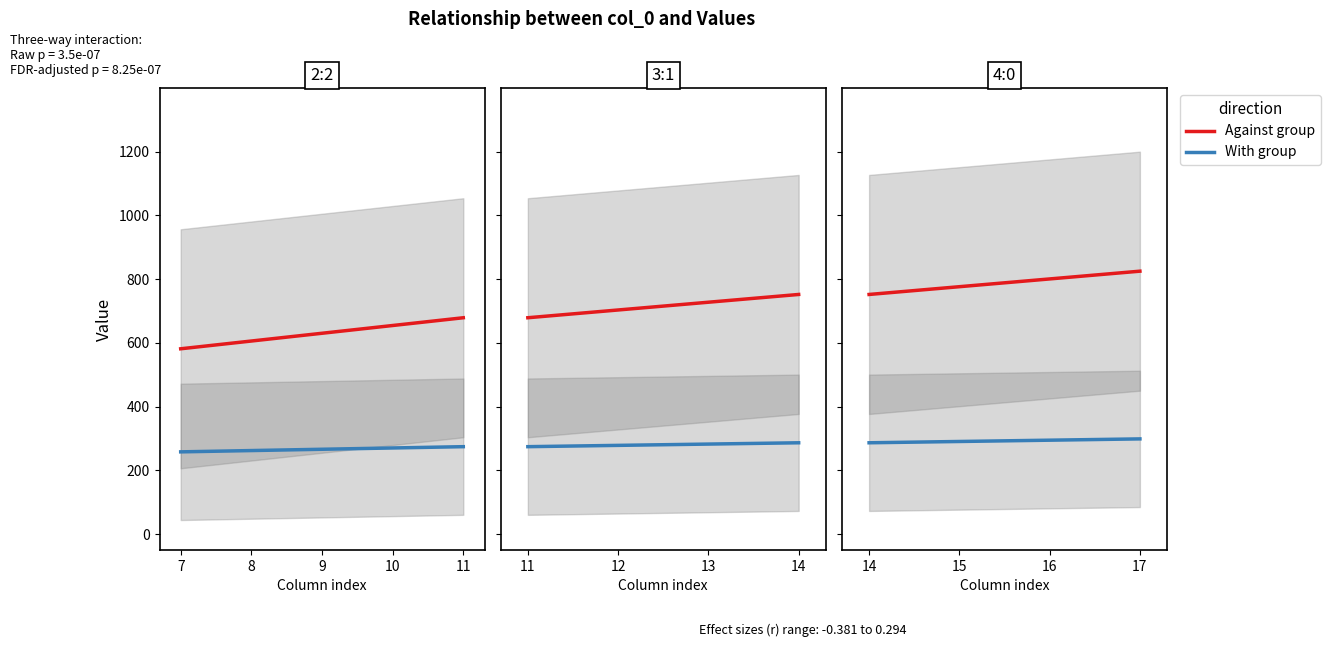

What is the value of the Against group point at the 3rd from the left?

800.7